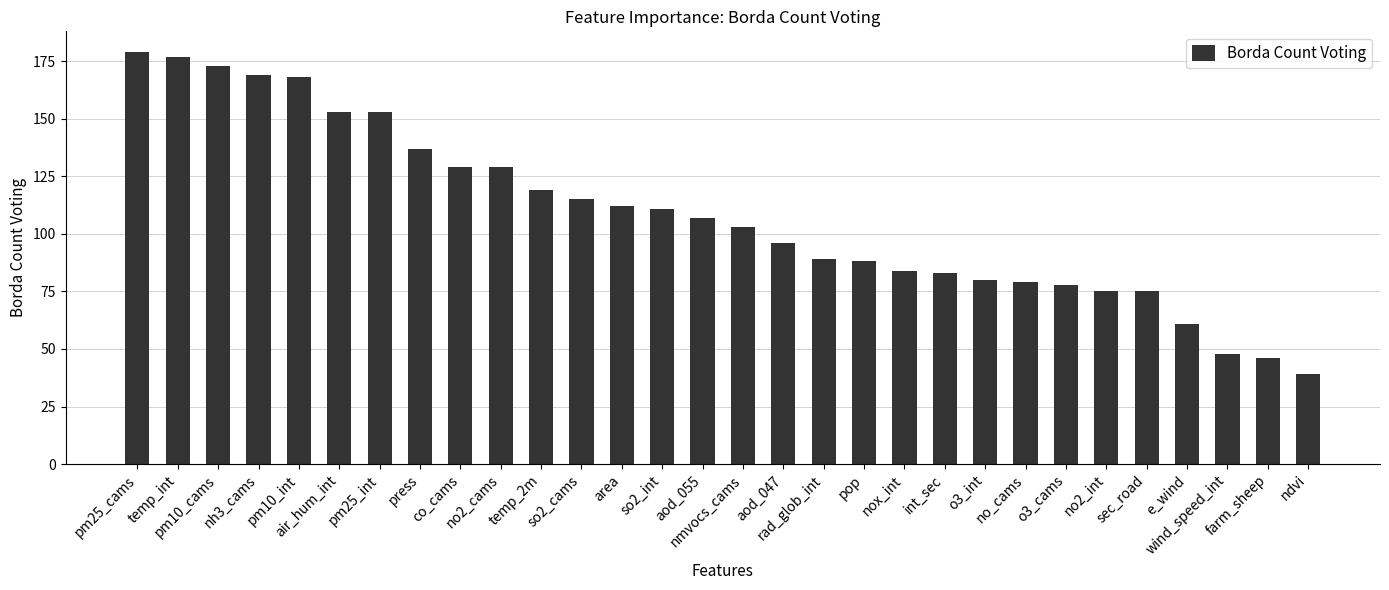

What is the value of the 27th bar from the left?

61